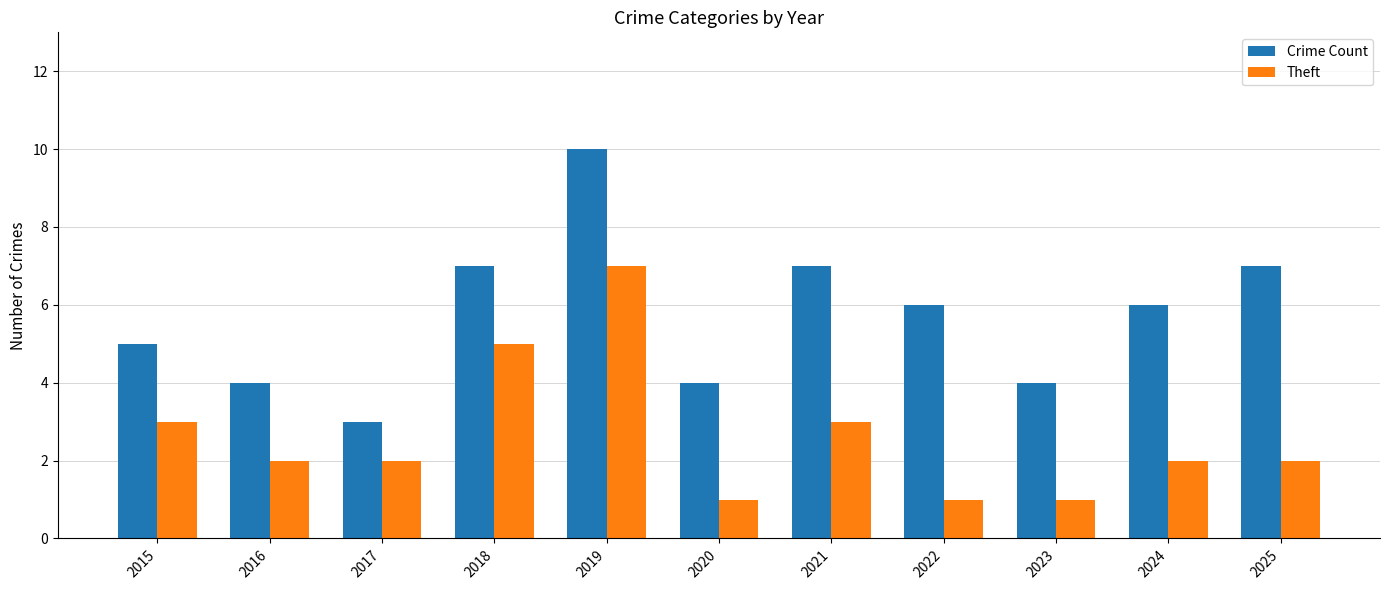

What value does the Theft series have at 2022?

1